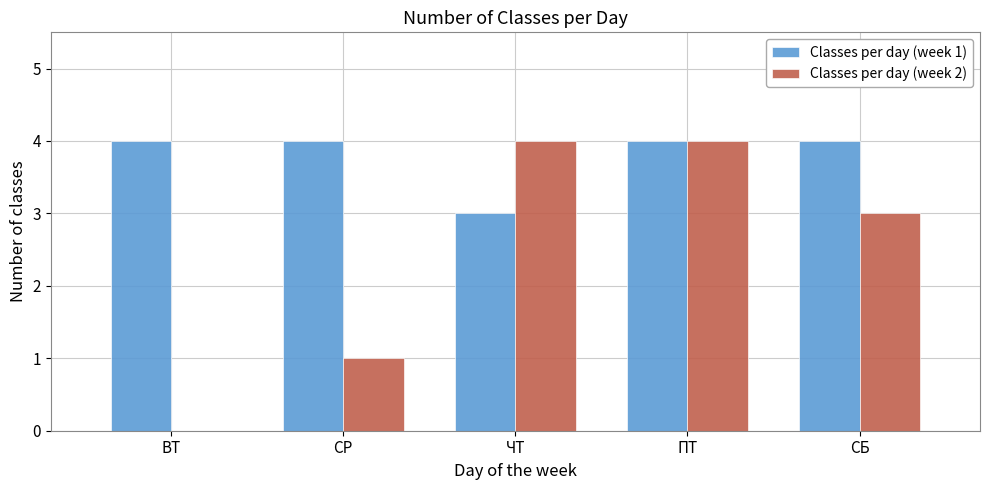

Reading left to right, what are all the values shown in this chart?

Classes per day (week 1): ВТ=4	СР=4	ЧТ=3	ПТ=4	СБ=4
Classes per day (week 2): ВТ=0	СР=1	ЧТ=4	ПТ=4	СБ=3